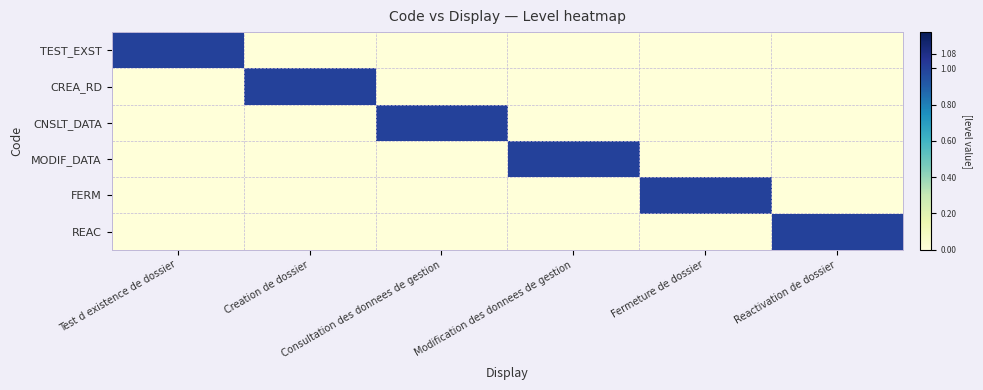

Reading right to left, transcribe all the data shown in this chart.

TEST_EXST: Reactivation de dossier=0	Fermeture de dossier=0	Modification des donnees de gestion=0	Consultation des donnees de gestion=0	Creation de dossier=0	Test d existence de dossier=1
CREA_RD: Reactivation de dossier=0	Fermeture de dossier=0	Modification des donnees de gestion=0	Consultation des donnees de gestion=0	Creation de dossier=1	Test d existence de dossier=0
CNSLT_DATA: Reactivation de dossier=0	Fermeture de dossier=0	Modification des donnees de gestion=0	Consultation des donnees de gestion=1	Creation de dossier=0	Test d existence de dossier=0
MODIF_DATA: Reactivation de dossier=0	Fermeture de dossier=0	Modification des donnees de gestion=1	Consultation des donnees de gestion=0	Creation de dossier=0	Test d existence de dossier=0
FERM: Reactivation de dossier=0	Fermeture de dossier=1	Modification des donnees de gestion=0	Consultation des donnees de gestion=0	Creation de dossier=0	Test d existence de dossier=0
REAC: Reactivation de dossier=1	Fermeture de dossier=0	Modification des donnees de gestion=0	Consultation des donnees de gestion=0	Creation de dossier=0	Test d existence de dossier=0